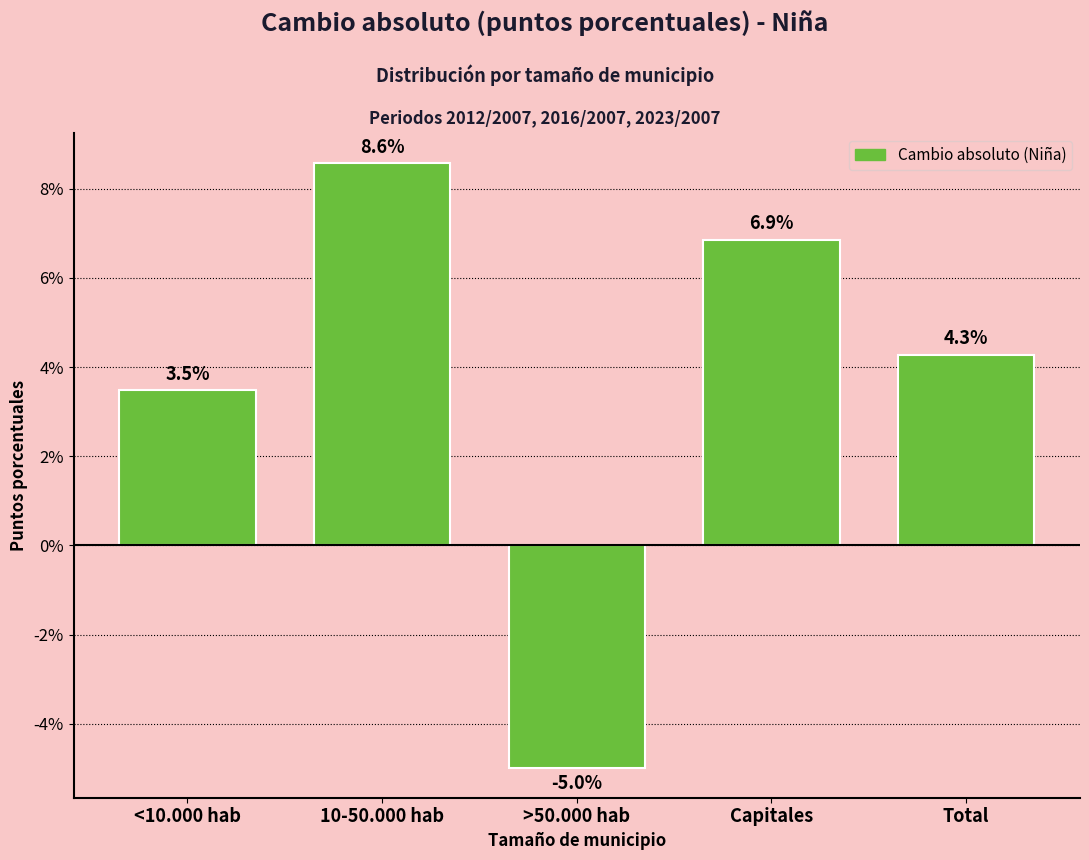

Reading right to left, transcribe all the data shown in this chart.

4.3	6.9	-5.0	8.6	3.5